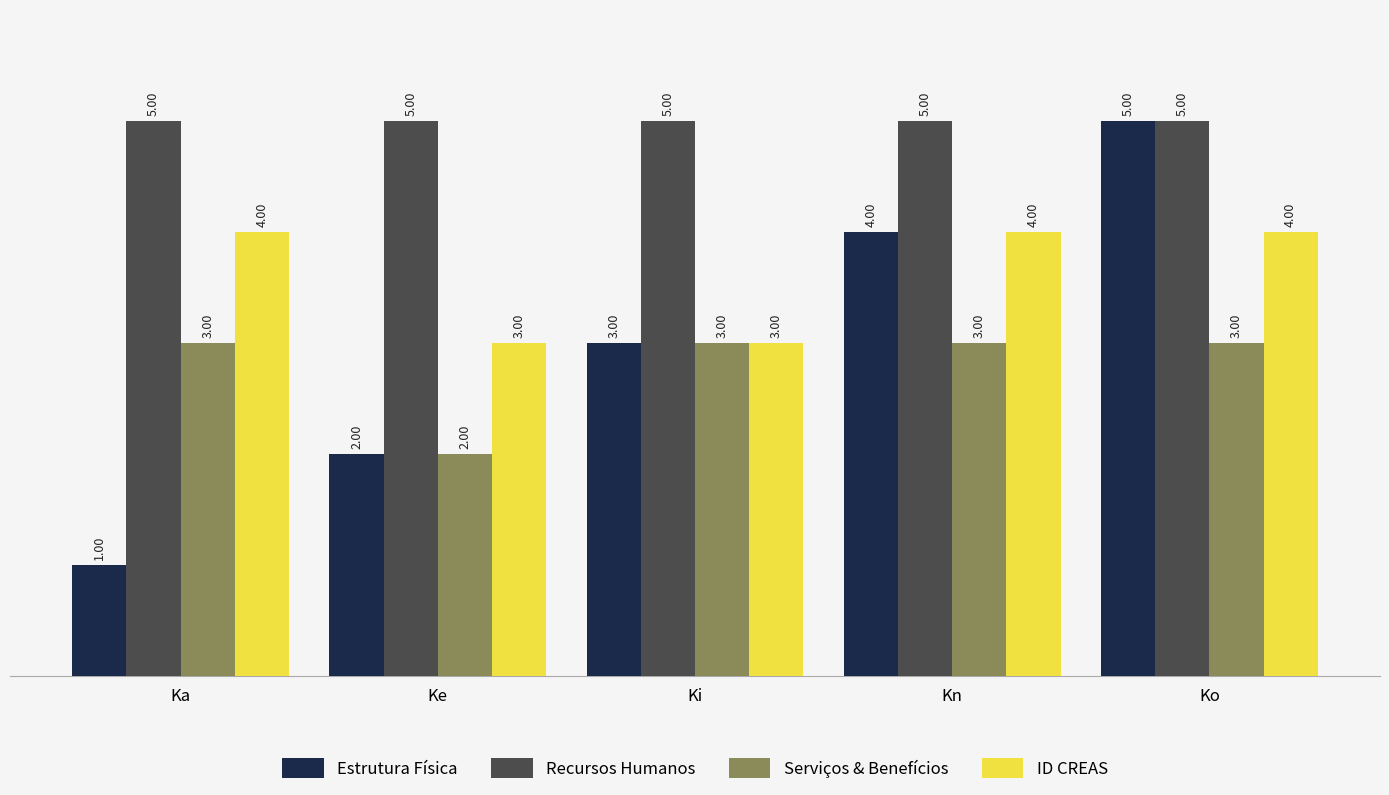

Rank the series at Ka from lowest to highest value.

Estrutura Física, Serviços & Benefícios, ID CREAS, Recursos Humanos